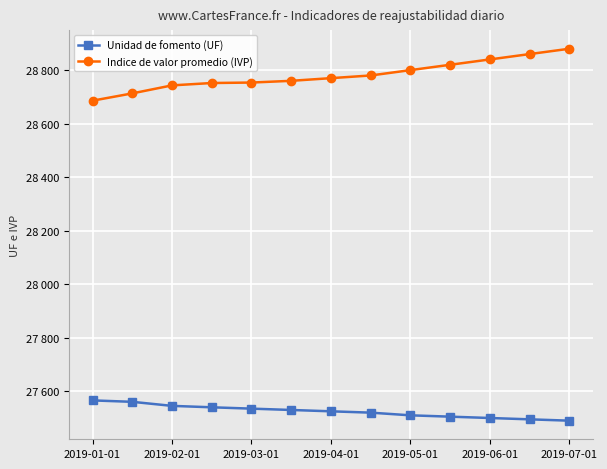

Which series has the widest spread of values?

Indice de valor promedio (IVP)